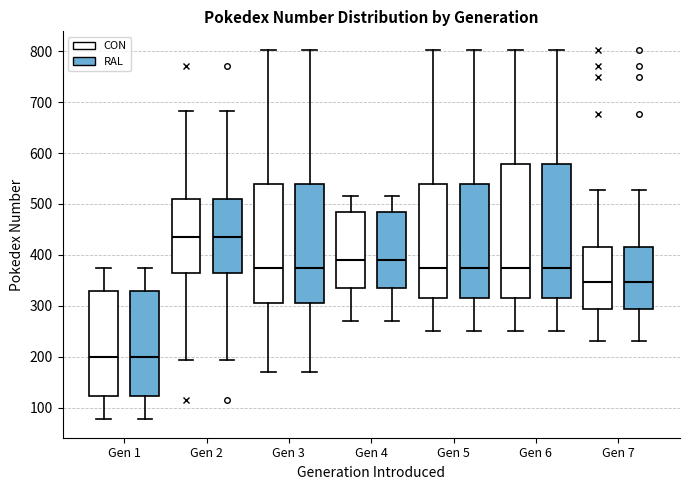

Reading left to right, read every box against the y-axis: the position of its median line, the range the box covers, and the ends of its whiskers. The values are not printed on the chart, so give them approximately, as read against the axis.

Gen 1 (CON): median 200, box 120 to 330, whiskers 80 to 380
Gen 1 (RAL): median 200, box 120 to 330, whiskers 80 to 380
Gen 2 (CON): median 440, box 360 to 510, whiskers 190 to 680
Gen 2 (RAL): median 440, box 360 to 510, whiskers 190 to 680
Gen 3 (CON): median 380, box 300 to 540, whiskers 170 to 800
Gen 3 (RAL): median 380, box 300 to 540, whiskers 170 to 800
Gen 4 (CON): median 390, box 340 to 490, whiskers 270 to 520
Gen 4 (RAL): median 390, box 340 to 490, whiskers 270 to 520
Gen 5 (CON): median 380, box 320 to 540, whiskers 250 to 800
Gen 5 (RAL): median 380, box 320 to 540, whiskers 250 to 800
Gen 6 (CON): median 380, box 320 to 580, whiskers 250 to 800
Gen 6 (RAL): median 380, box 320 to 580, whiskers 250 to 800
Gen 7 (CON): median 350, box 290 to 420, whiskers 230 to 530
Gen 7 (RAL): median 350, box 290 to 420, whiskers 230 to 530